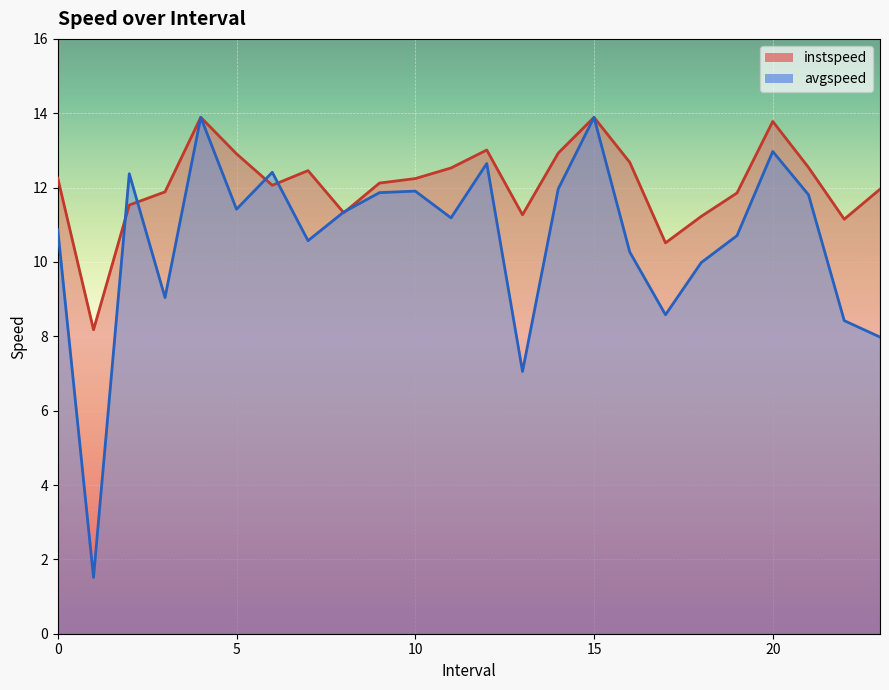

Which category has the lowest value in the avgspeed series?

1.0